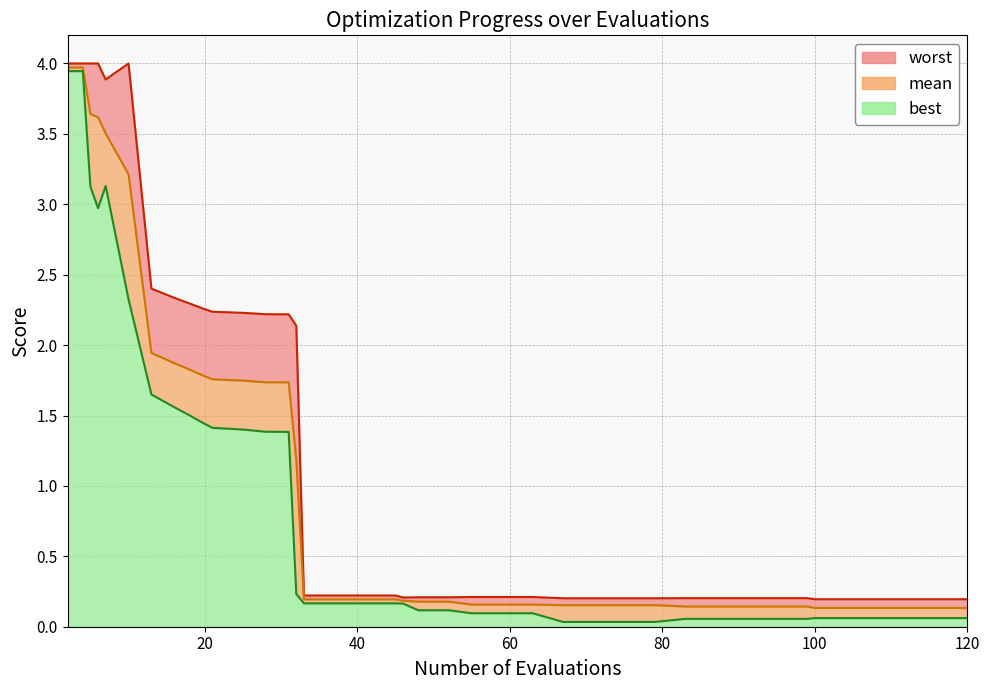

What is the sum of all worst values?

49.4